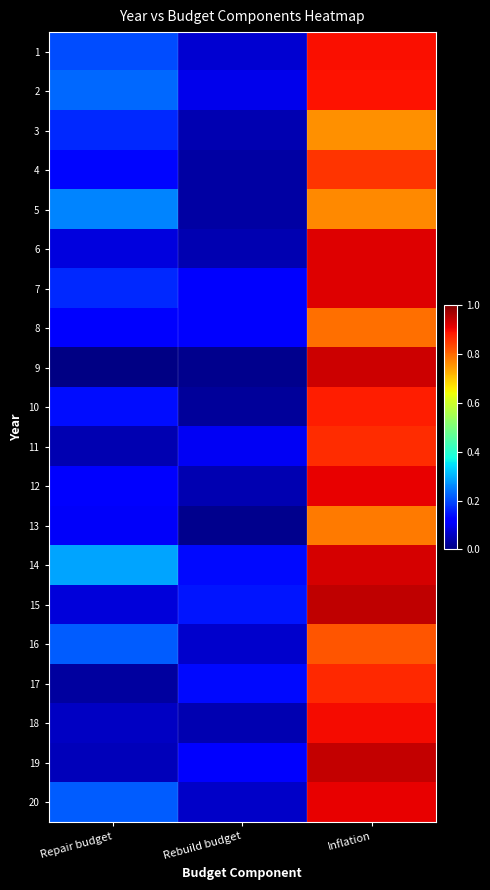

Reading right to left, transcribe all the data shown in this chart.

1: Inflation=0.9	Rebuild budget=0.1	Repair budget=0.2
2: Inflation=0.9	Rebuild budget=0.1	Repair budget=0.2
3: Inflation=0.8	Rebuild budget=0.0	Repair budget=0.2
4: Inflation=0.9	Rebuild budget=0.0	Repair budget=0.1
5: Inflation=0.8	Rebuild budget=0.0	Repair budget=0.3
6: Inflation=0.9	Rebuild budget=0.0	Repair budget=0.1
7: Inflation=0.9	Rebuild budget=0.1	Repair budget=0.2
8: Inflation=0.8	Rebuild budget=0.1	Repair budget=0.1
9: Inflation=0.9	Rebuild budget=0.0	Repair budget=0.0
10: Inflation=0.9	Rebuild budget=0.0	Repair budget=0.1
11: Inflation=0.9	Rebuild budget=0.1	Repair budget=0.0
12: Inflation=0.9	Rebuild budget=0.0	Repair budget=0.1
13: Inflation=0.8	Rebuild budget=0.0	Repair budget=0.1
14: Inflation=0.9	Rebuild budget=0.1	Repair budget=0.3
15: Inflation=0.9	Rebuild budget=0.1	Repair budget=0.1
16: Inflation=0.8	Rebuild budget=0.1	Repair budget=0.2
17: Inflation=0.9	Rebuild budget=0.1	Repair budget=0.0
18: Inflation=0.9	Rebuild budget=0.0	Repair budget=0.1
19: Inflation=0.9	Rebuild budget=0.1	Repair budget=0.1
20: Inflation=0.9	Rebuild budget=0.1	Repair budget=0.2